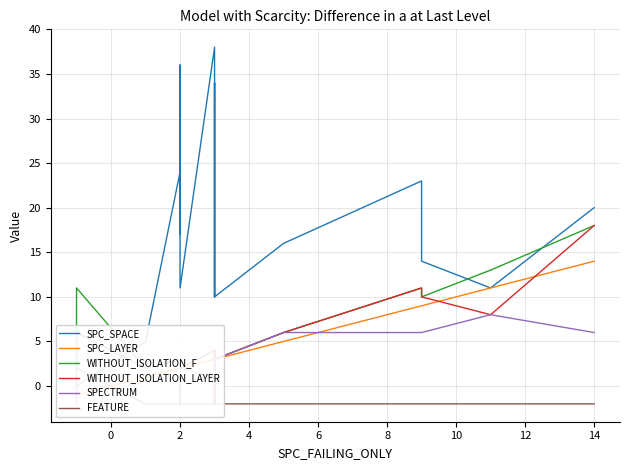

Rank the series by their maximum value, from lowest to highest.

FEATURE, SPECTRUM, SPC_LAYER, WITHOUT_ISOLATION_F, WITHOUT_ISOLATION_LAYER, SPC_SPACE